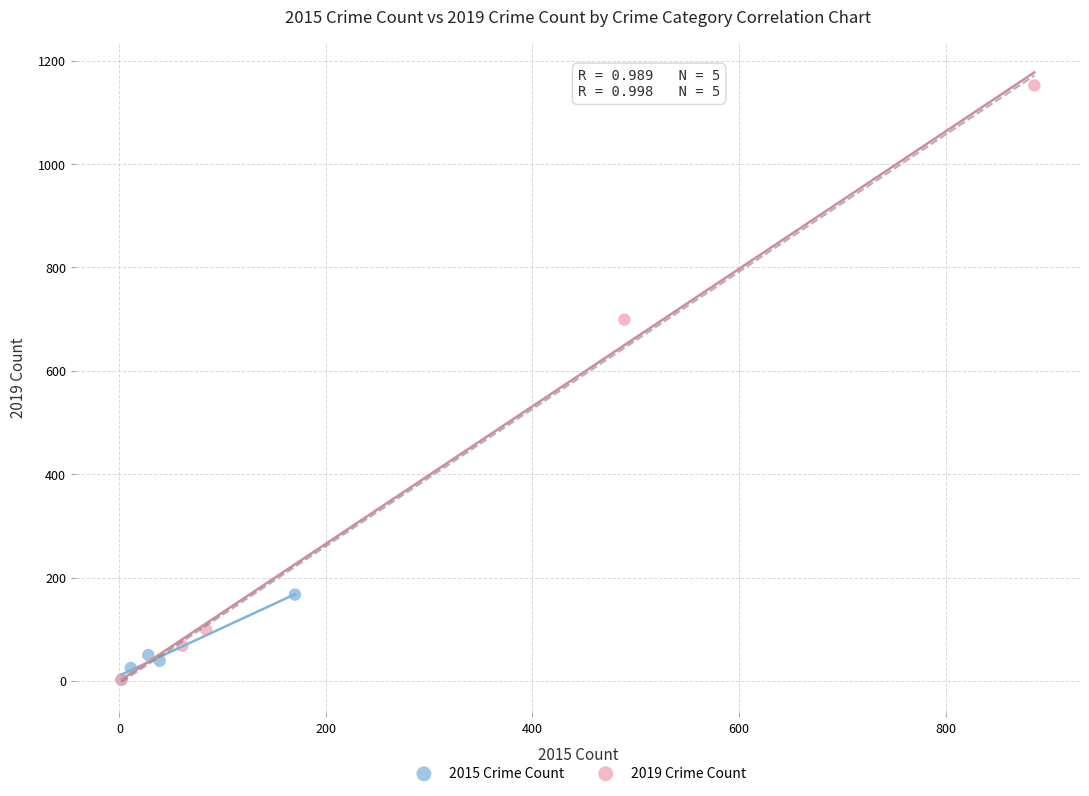

Which series reaches the maximum Y coordinate?

2019 Crime Count